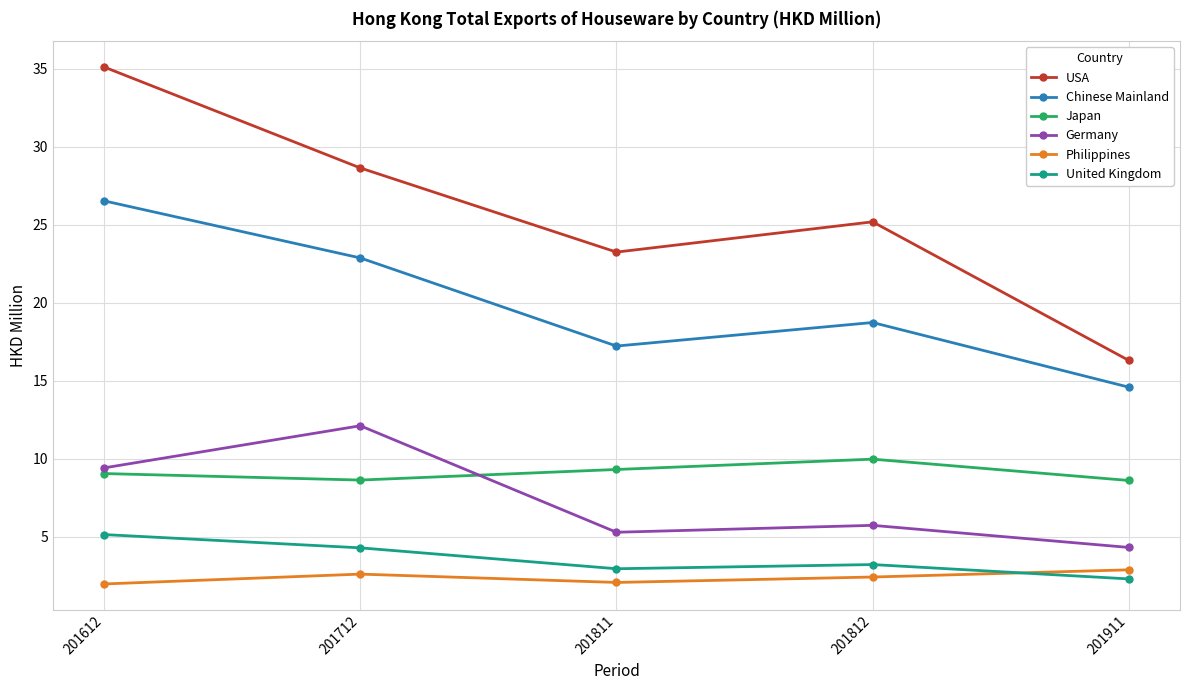

List the series in order of their peak value, lowest first.

Philippines, United Kingdom, Japan, Germany, Chinese Mainland, USA